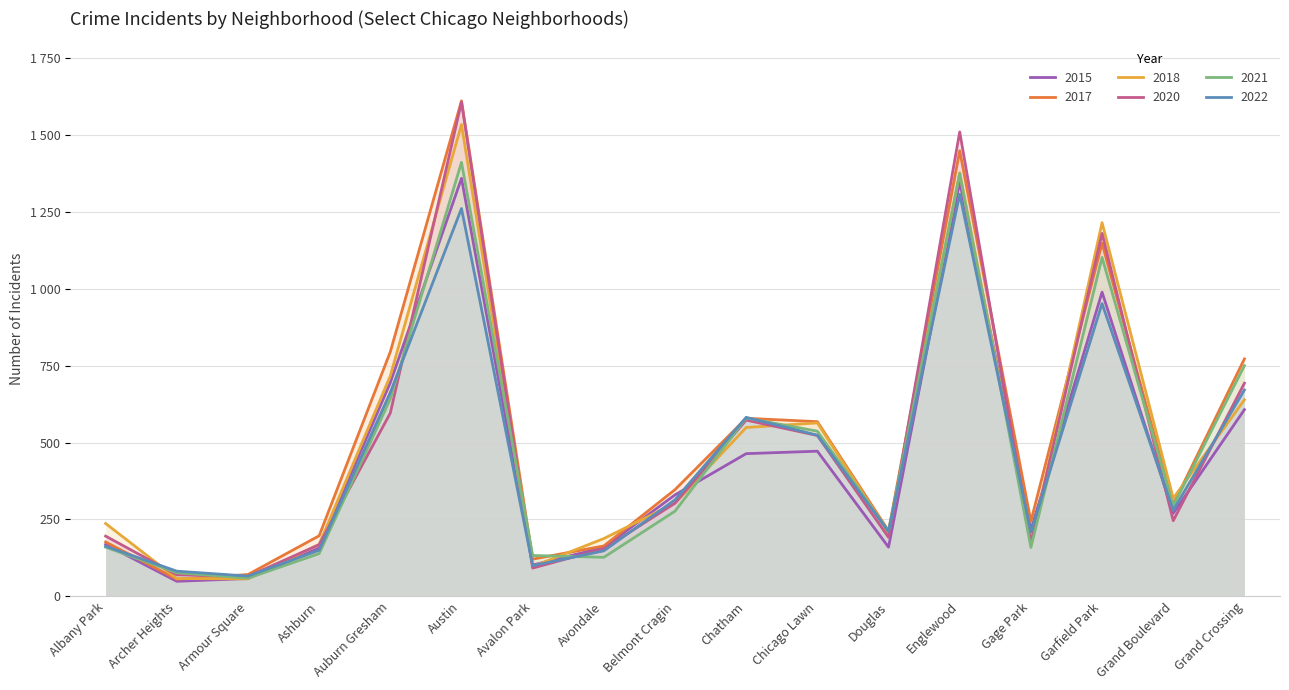

What is the difference between the maximum and second lowest values in the 2022 series?

1225